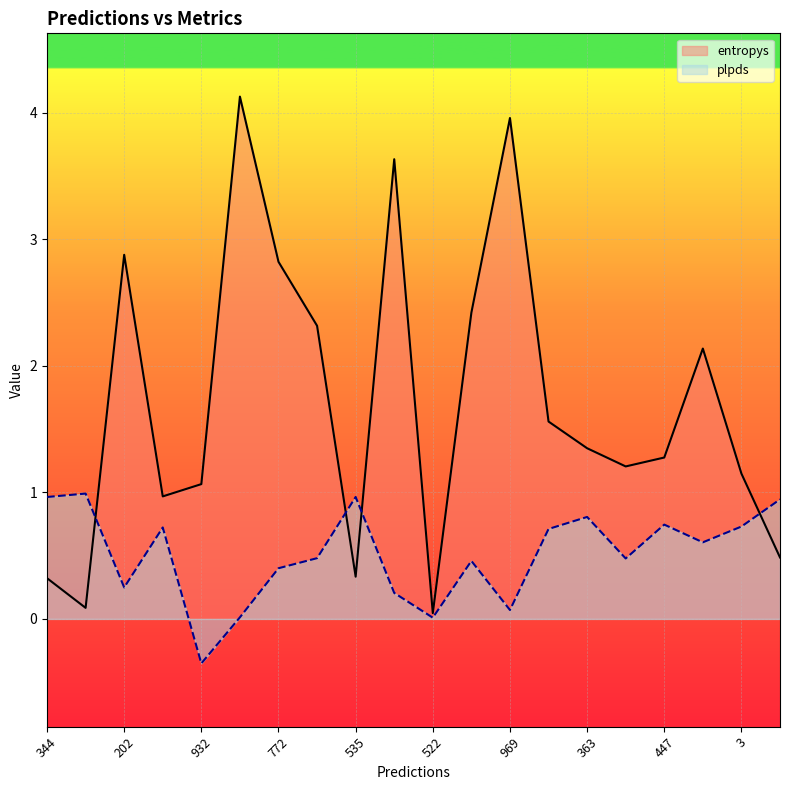

At which category does entropys reach its first local peak?

202